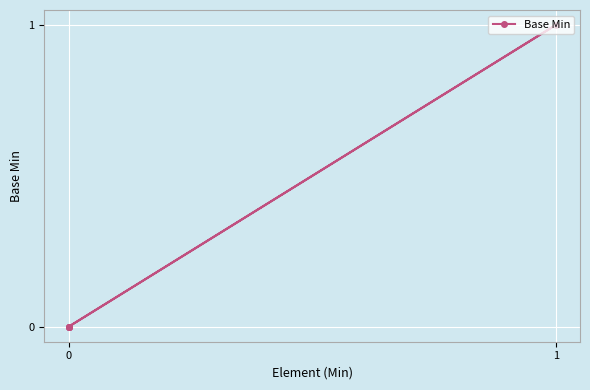

How many values exceed 0?

1